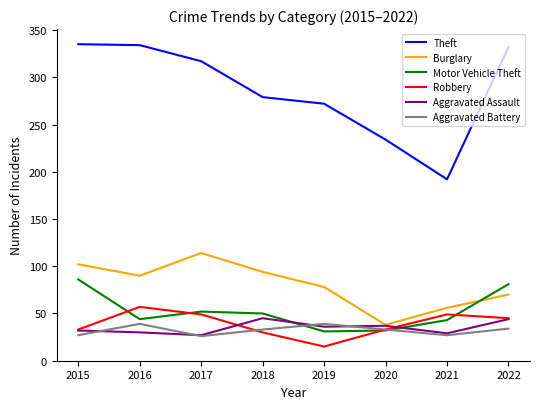

How many times do Motor Vehicle Theft and Burglary cross each other?

1